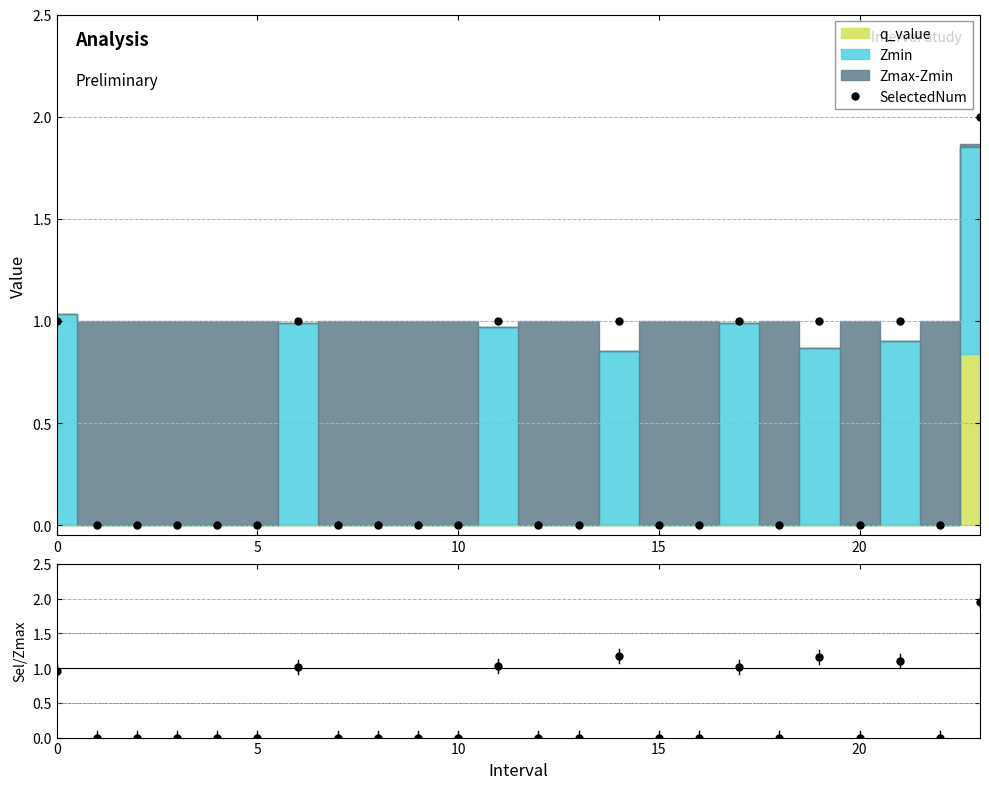

True or false: SelectedNum has more than 2 interior local peaks.

True